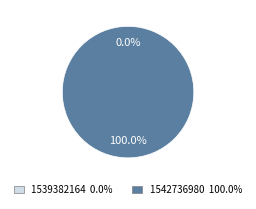

The 1539382164 slice represents 0% of the pie. True or false?

True